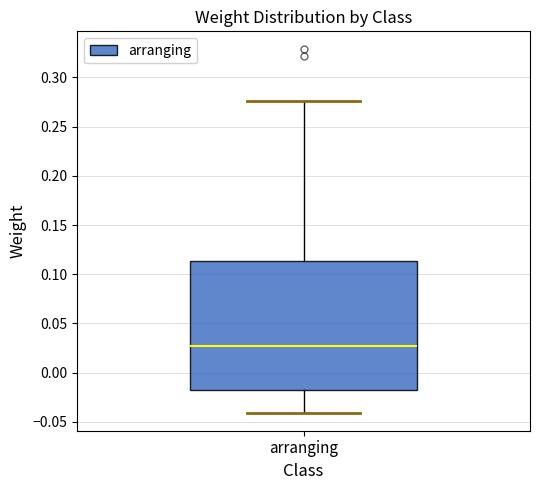

Transcribe this box plot: give where the median line is, the range the box spans, and where the two whiskers end, as read against the y-axis. The values are not printed on the chart, so give them approximately, as read against the axis.

median 0.025, box -0.020 to 0.115, whiskers -0.040 to 0.275